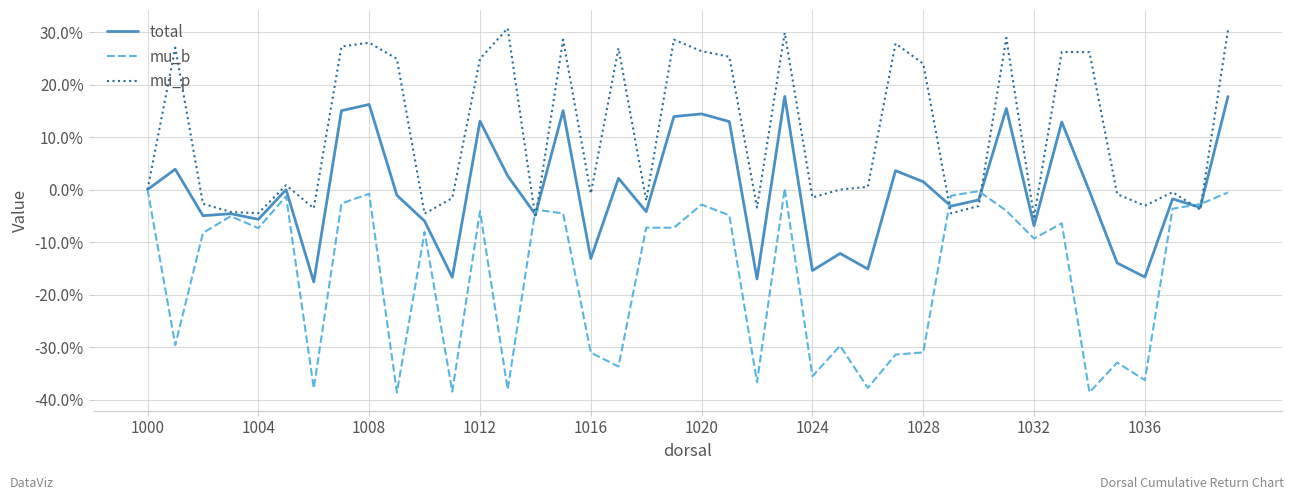

How many times do mu_b and total cross each other?

6